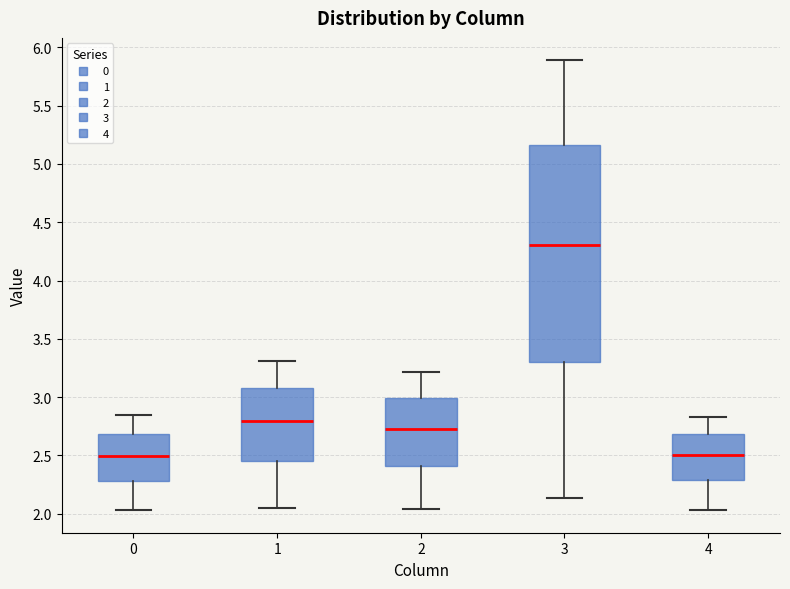

Reading left to right, transcribe this box plot: for each box, give where its median line is, the range the box spans, and where its two whiskers end, as read against the y-axis. The values are not printed on the chart, so give them approximately, as read against the axis.

0: median 2.50, box 2.30 to 2.70, whiskers 2.05 to 2.85
1: median 2.80, box 2.45 to 3.10, whiskers 2.05 to 3.30
2: median 2.70, box 2.40 to 3.00, whiskers 2.05 to 3.20
3: median 4.30, box 3.30 to 5.15, whiskers 2.15 to 5.90
4: median 2.50, box 2.30 to 2.70, whiskers 2.05 to 2.85